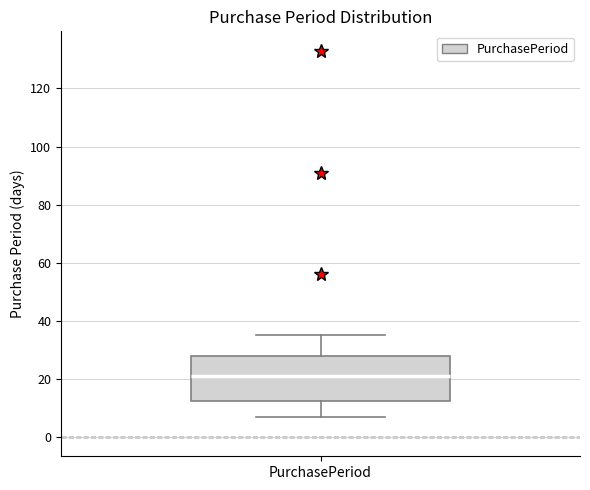

Where does the lower whisker of the box for PurchasePeriod end on the y-axis? The values are not printed on the chart, so give them approximately, as read against the axis.

8